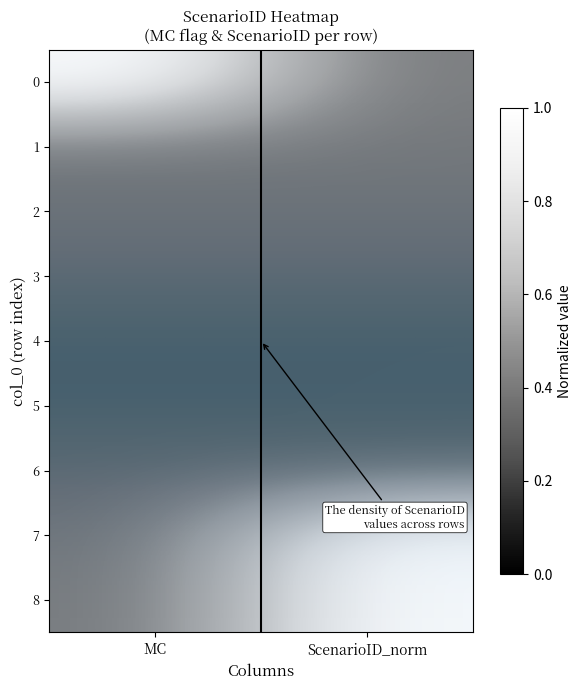

What is the maximum value for 1?

0.1